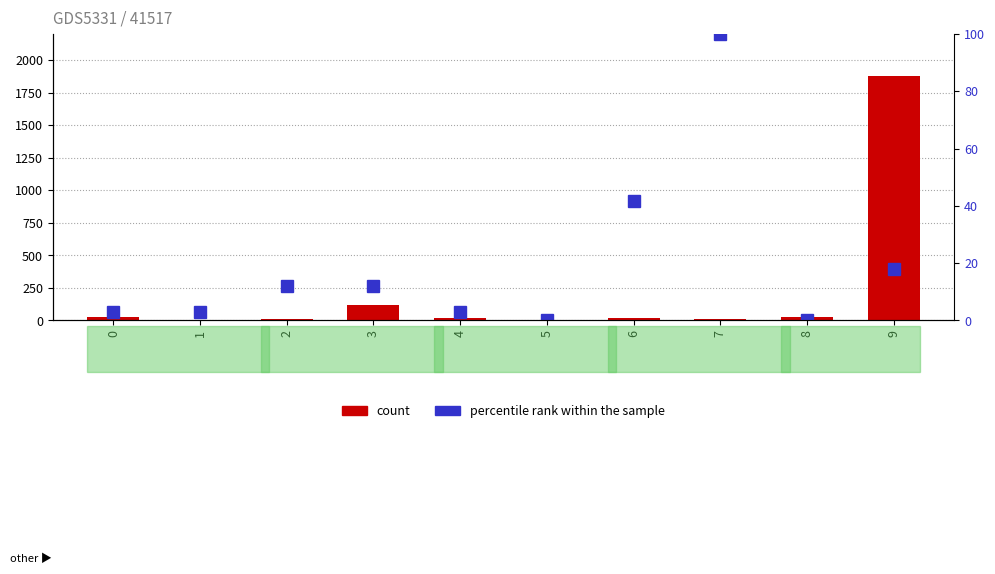

At 2, list the series in order from largest to smallest.

percentile rank within the sample, count